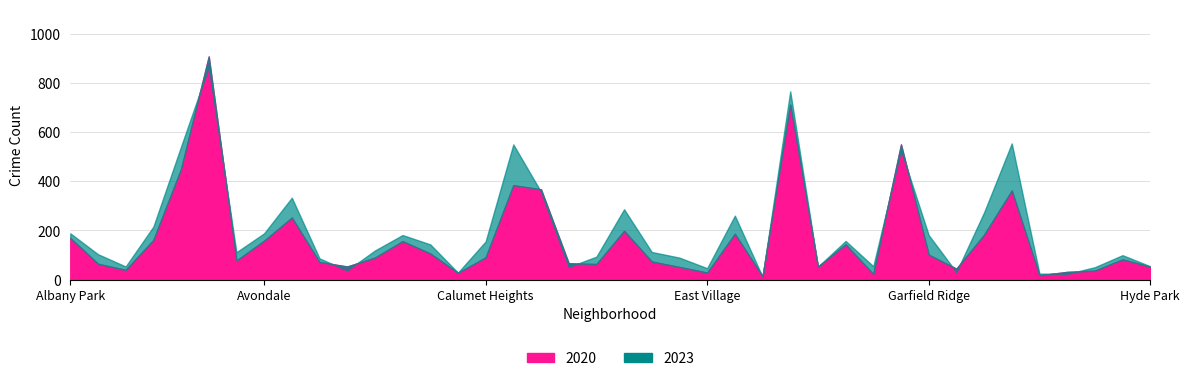

Which series has the largest total across all categories?

2023